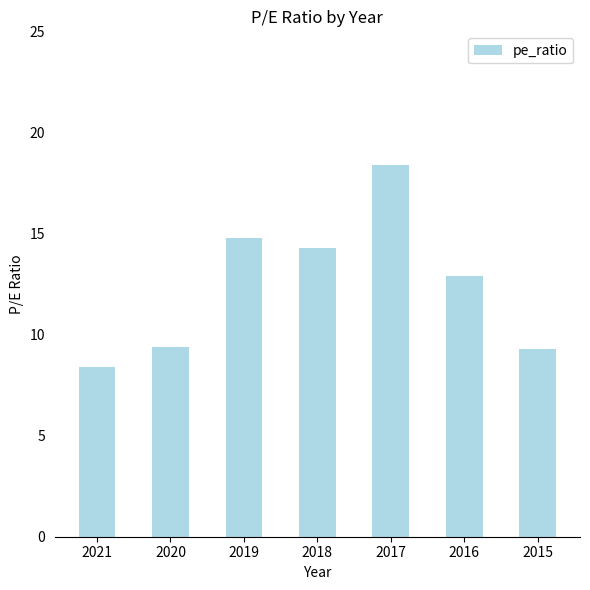

What is the value of the 4th bar from the left?

14.3